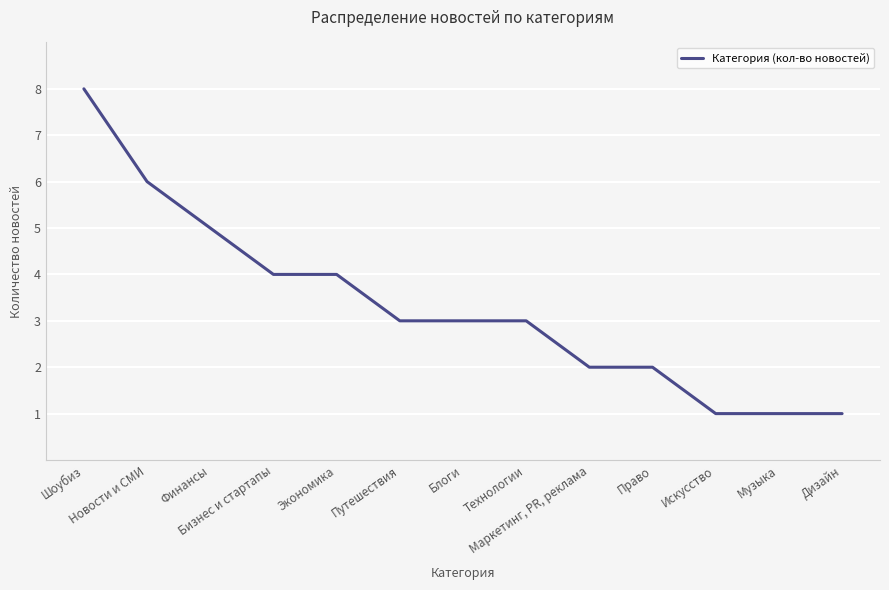

Reading left to right, transcribe all the data shown in this chart.

Шоубиз=8	Новости и СМИ=6	Финансы=5	Бизнес и стартапы=4	Экономика=4	Путешествия=3	Блоги=3	Технологии=3	Маркетинг, PR, реклама=2	Право=2	Искусство=1	Музыка=1	Дизайн=1